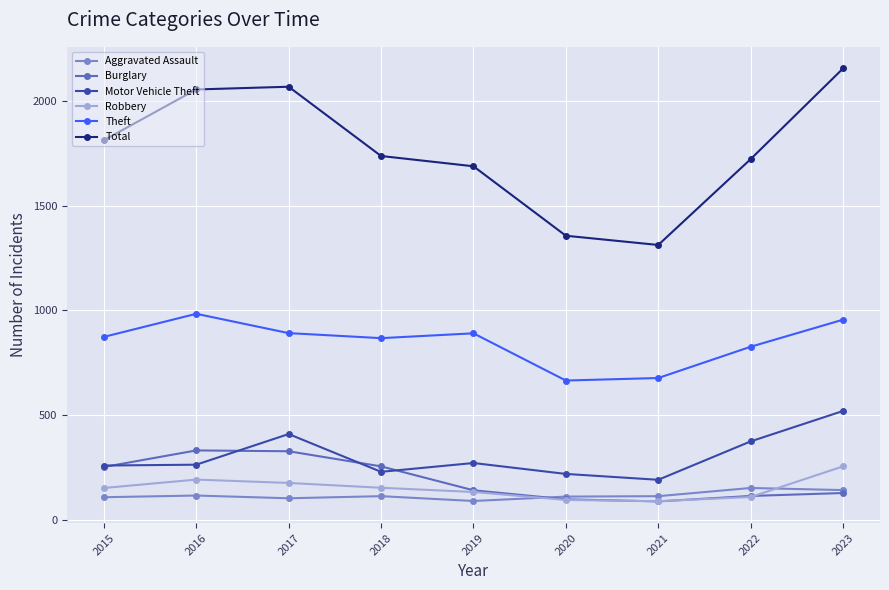

How many lines are shown in the chart?

6